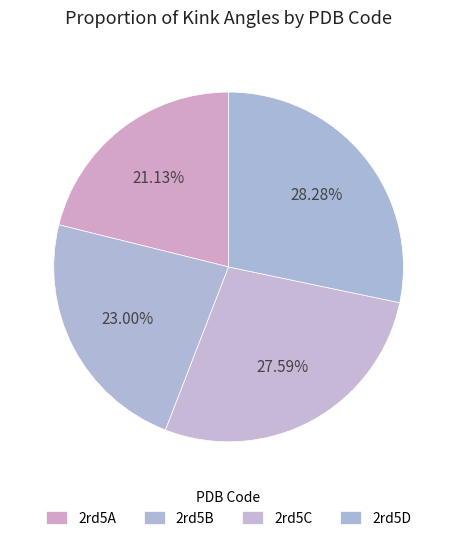

What is the smallest slice in the pie chart?

2rd5A